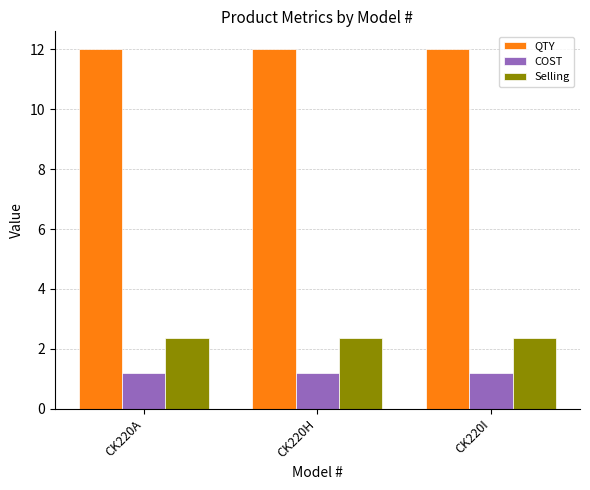

List the series in order of their peak value, highest first.

QTY, Selling, COST